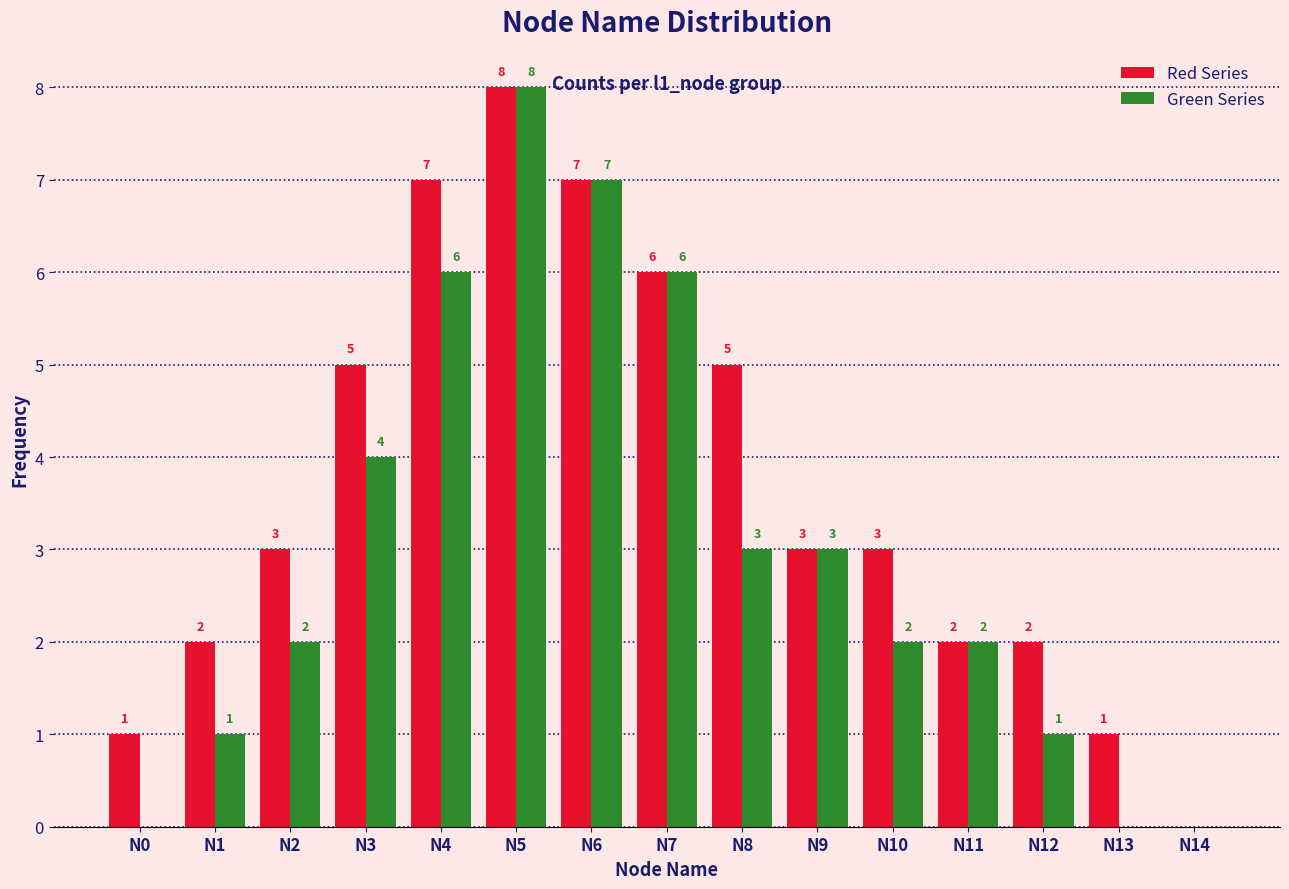

At which label does Red Series reach its peak?

N5